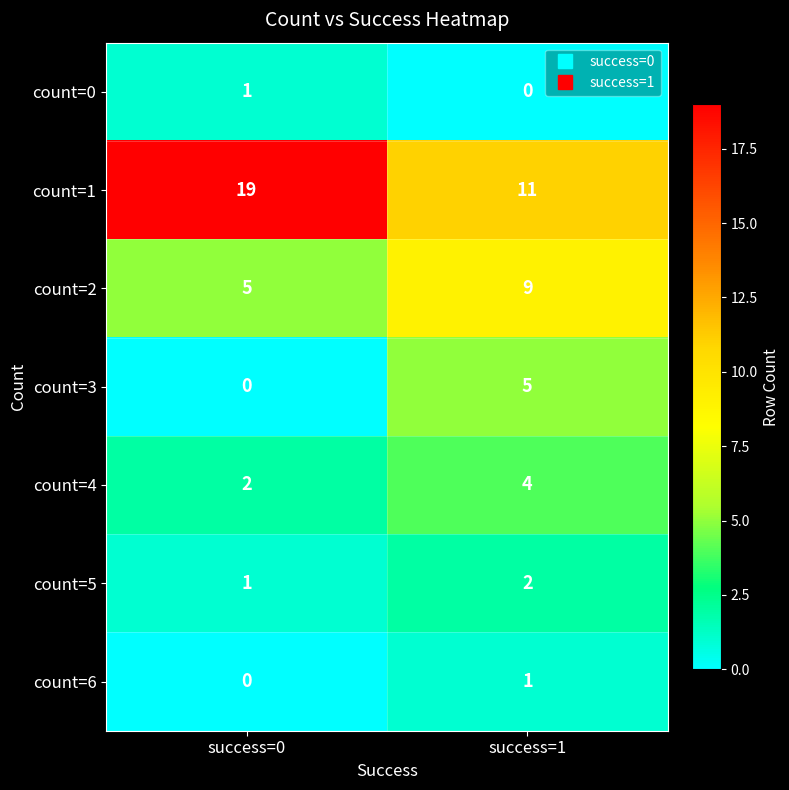

What is the difference between the highest and lowest values at success=0?

19